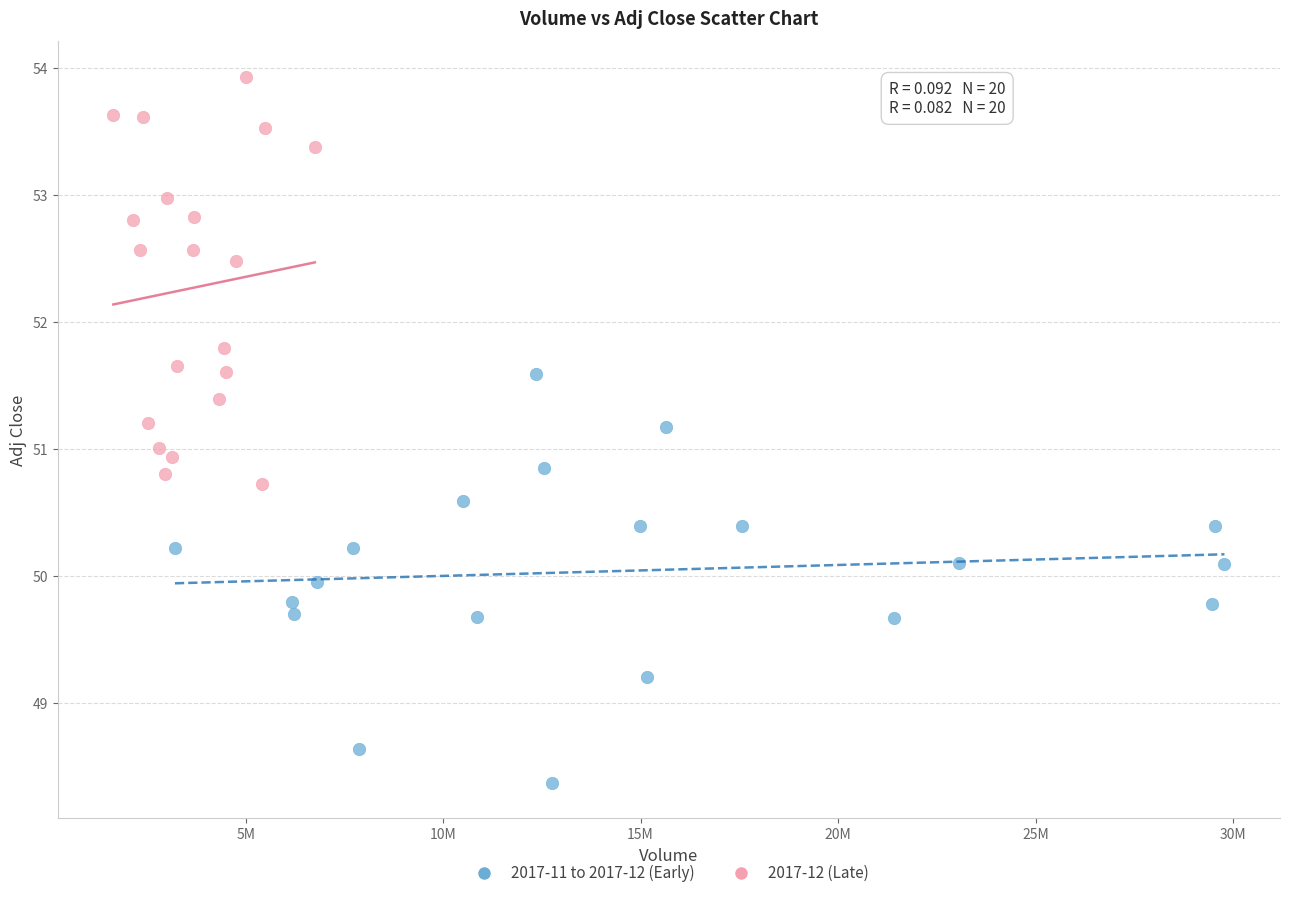

Which series reaches the maximum Y coordinate?

2017-12 (Late)